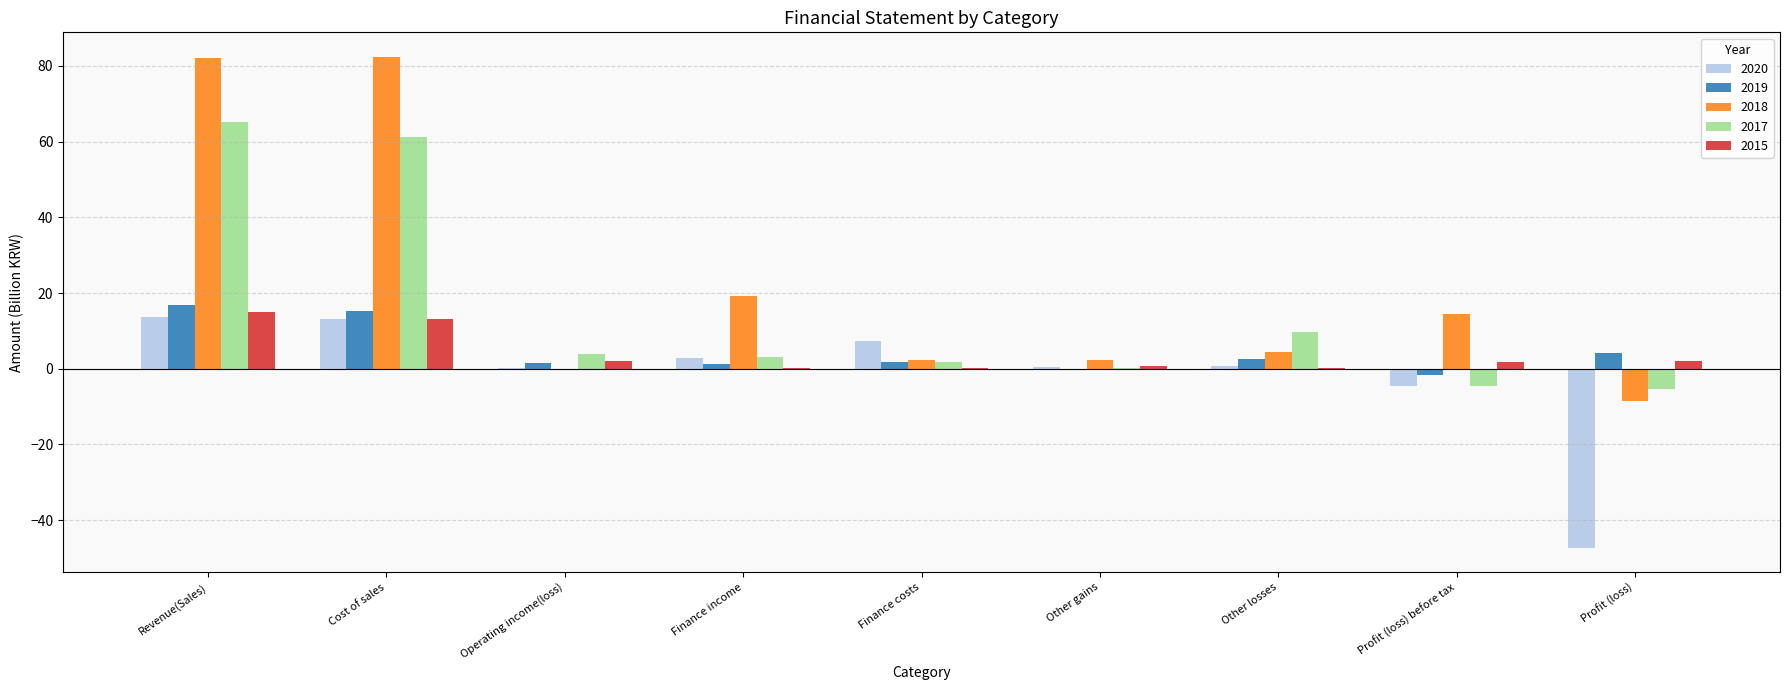

The value of 2015 at Other gains is 0.7. True or false?

True